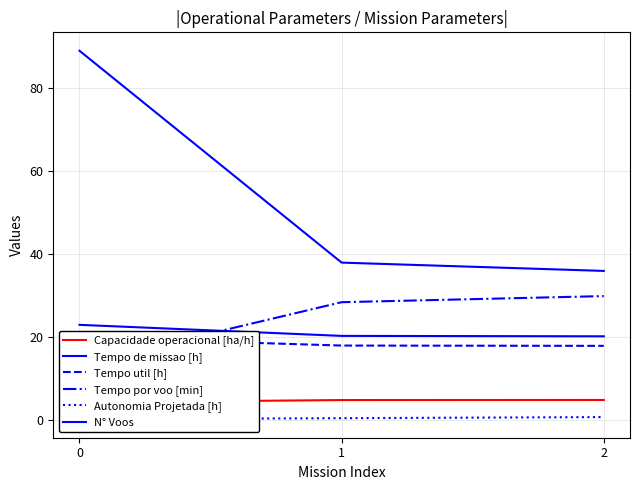

What is the total value across all series at 0?

150.1